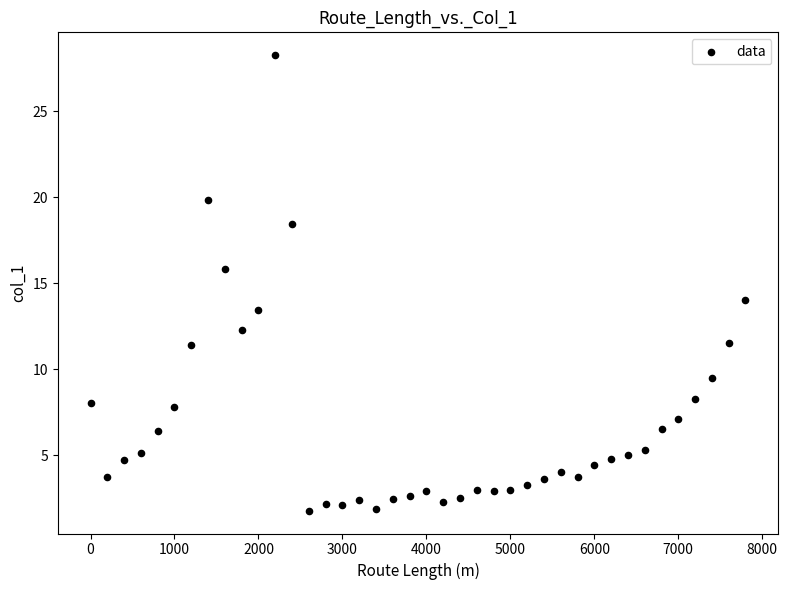

What is the range of Y values (max minus min)?

26.5